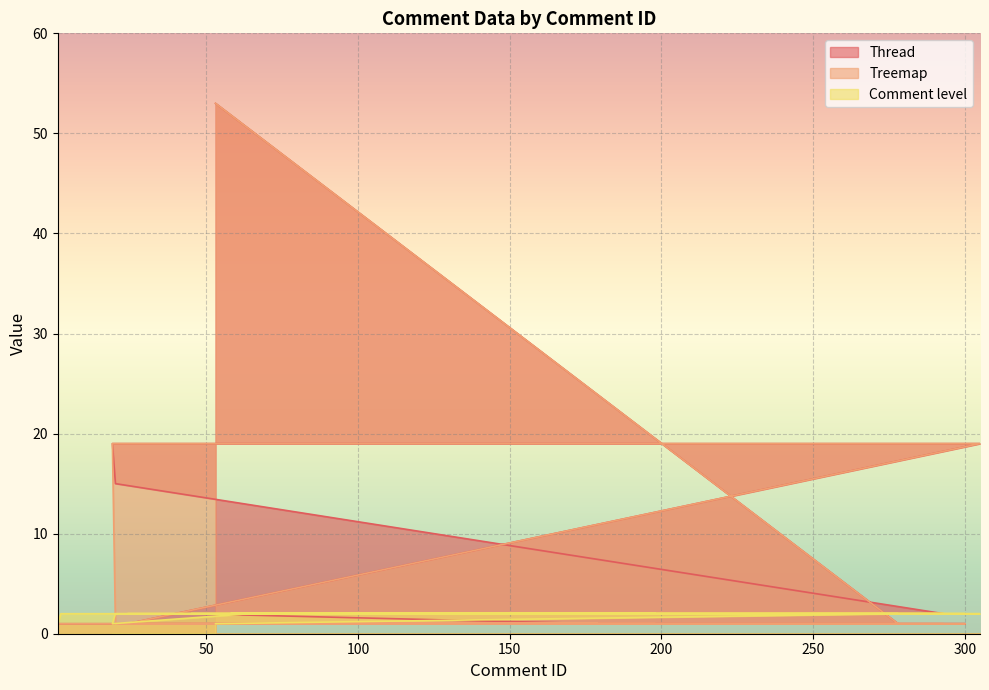

True or false: Comment level and Thread cross at least once.

True